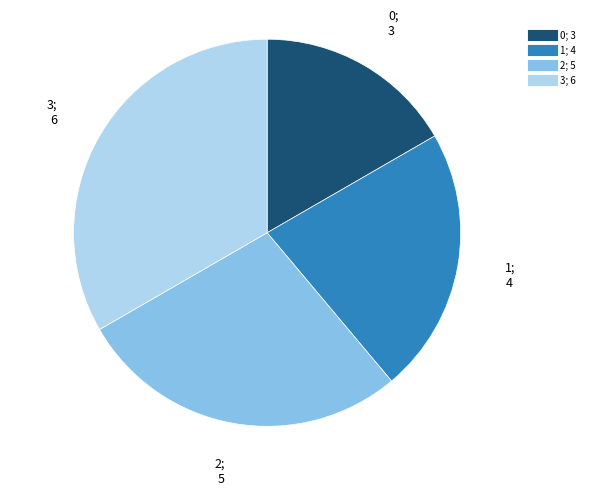

Which category has the biggest portion of the pie?

3